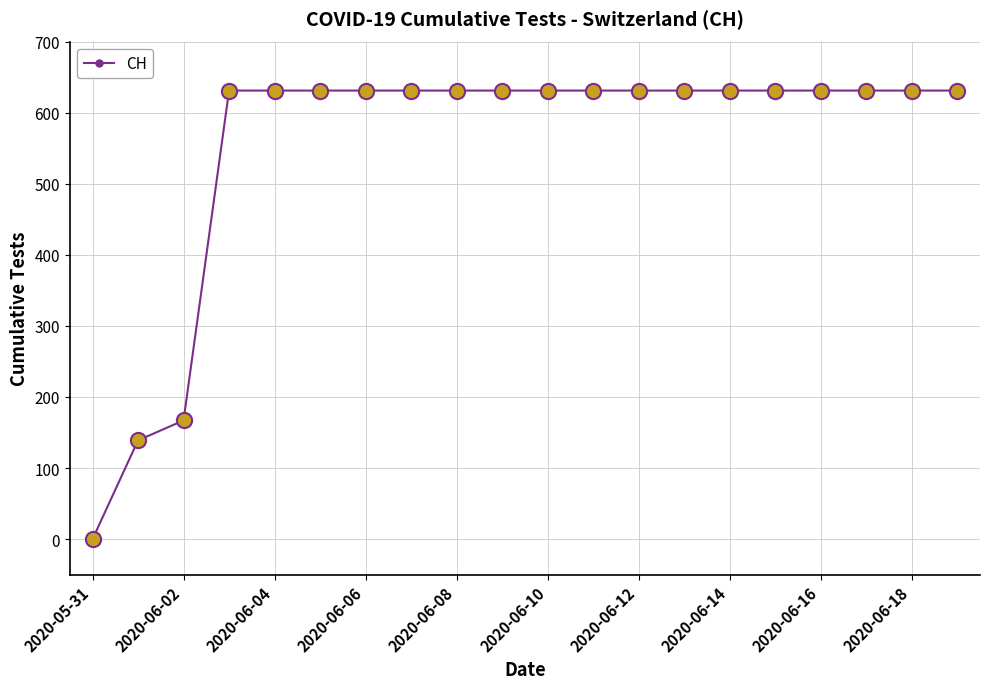

What is the maximum value shown in the chart?

631